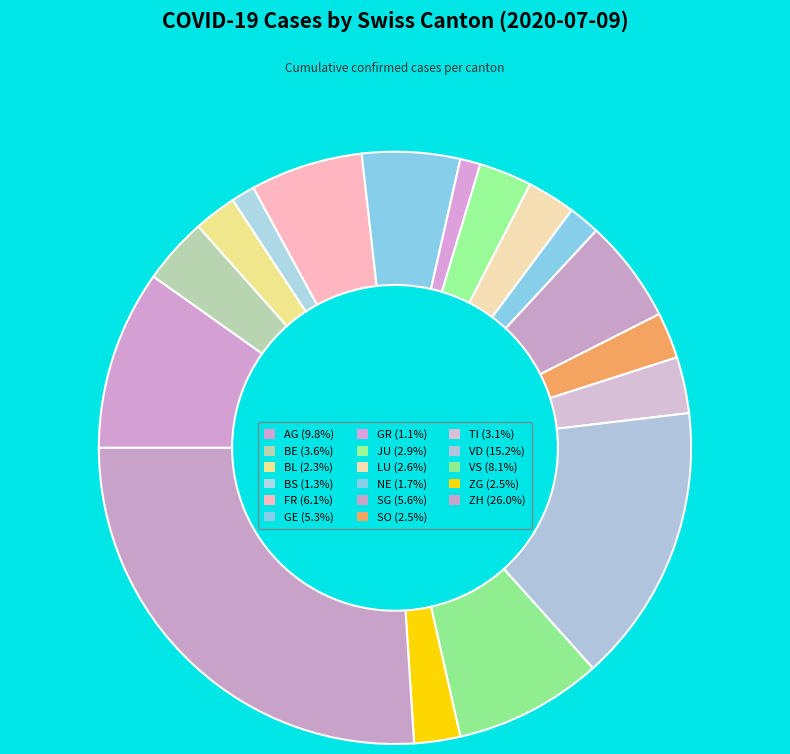

To the nearest percent, what is the difference between the AG and SG slice percentages?

4%